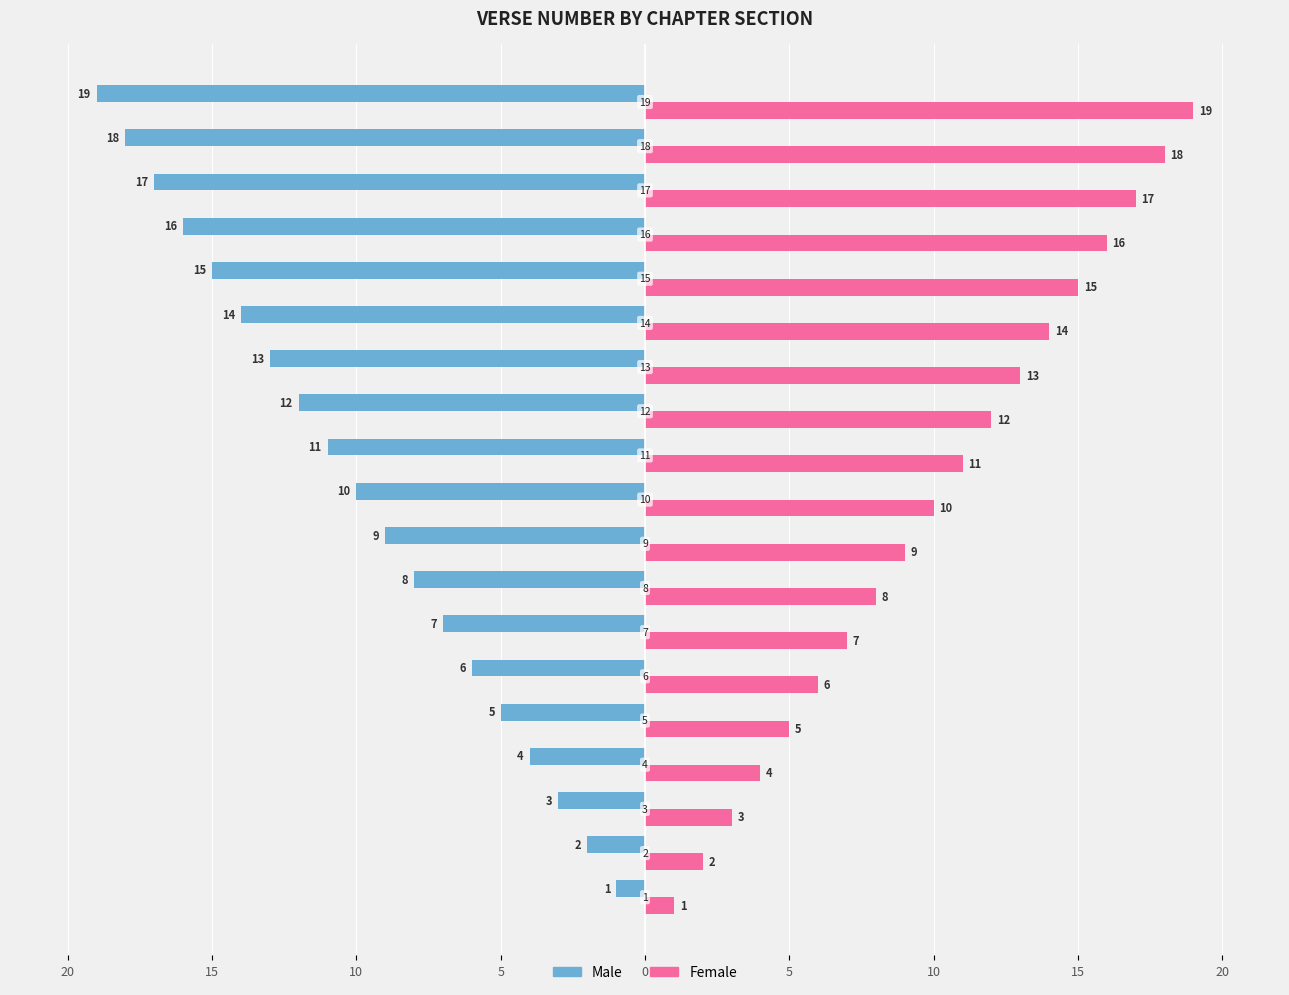

What are all the series names shown in the legend?

Male, Female